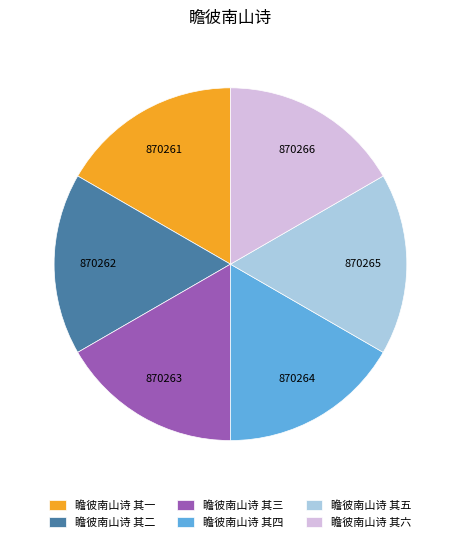

What is the ratio of the value at 瞻彼南山诗 其四 to the value at 瞻彼南山诗 其一?

1.0